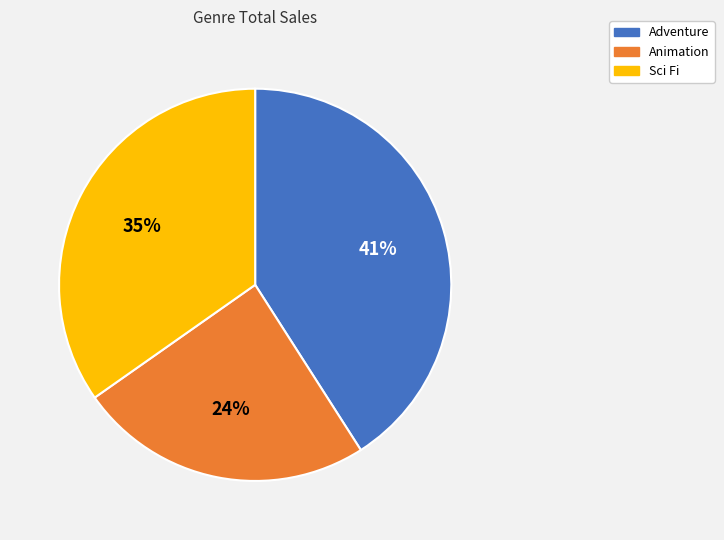

How many slices are in this pie chart?

3